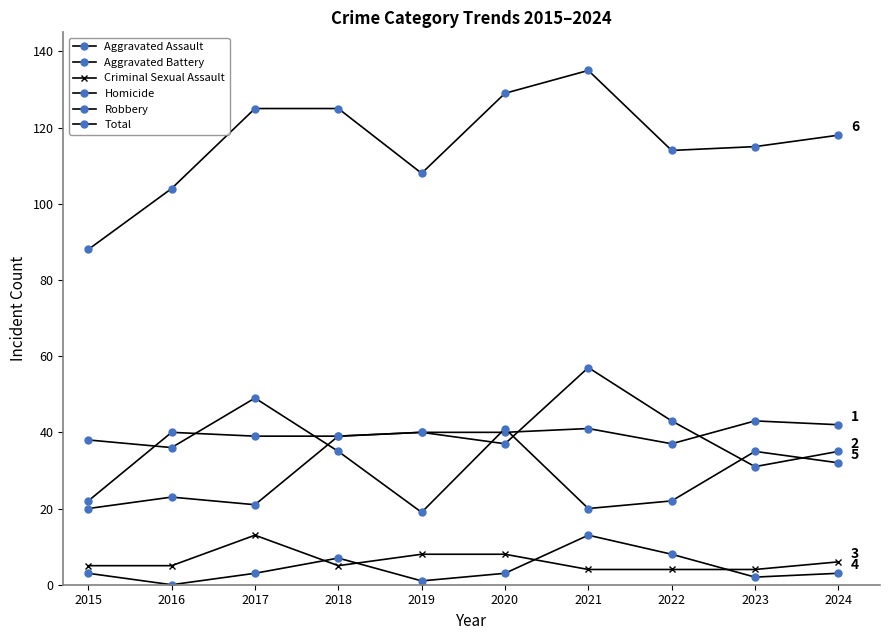

What is the lowest value of the Criminal Sexual Assault series?

4